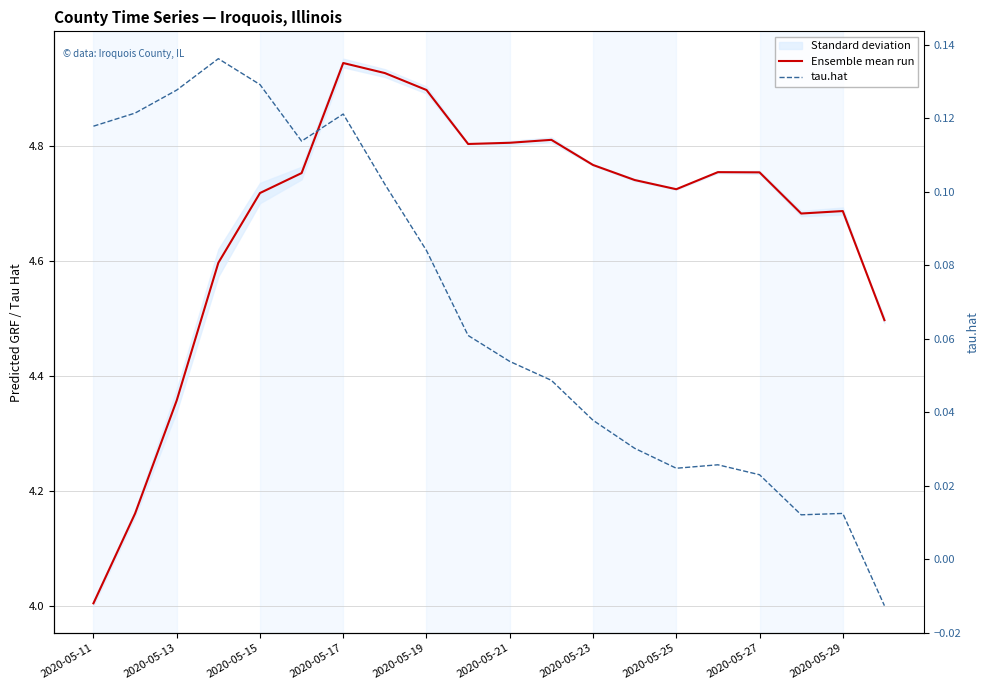

True or false: tau.hat has more than 2 points higher than both neighbors.

True